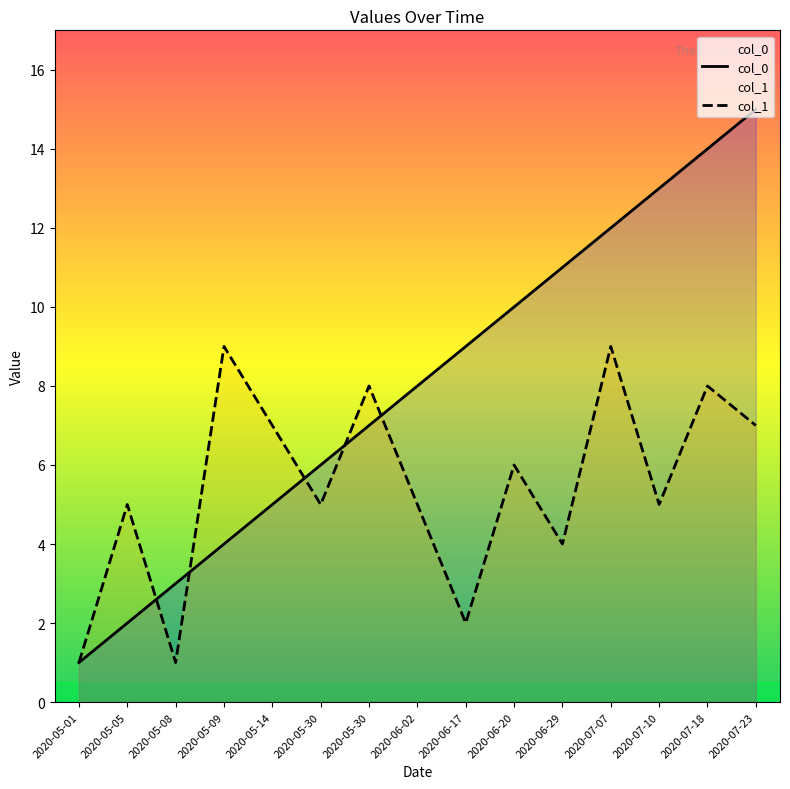

What is the label of the 1st point from the right?

2020-07-23